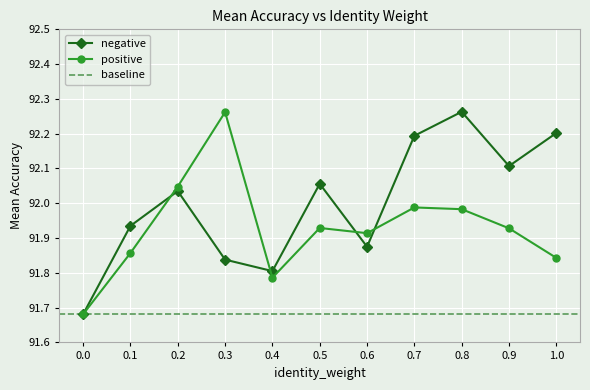

List the series in order of their peak value, highest first.

negative, positive